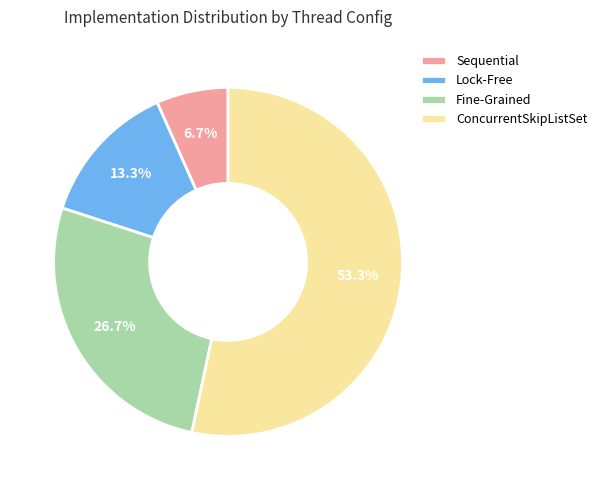

Is ConcurrentSkipListSet the majority of the pie?

Yes